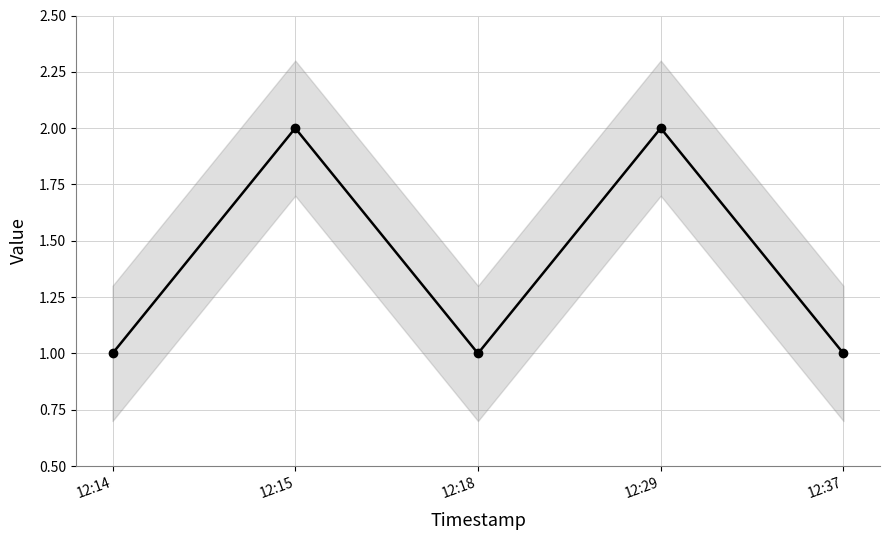

What is the difference between the maximum and second lowest values?

1